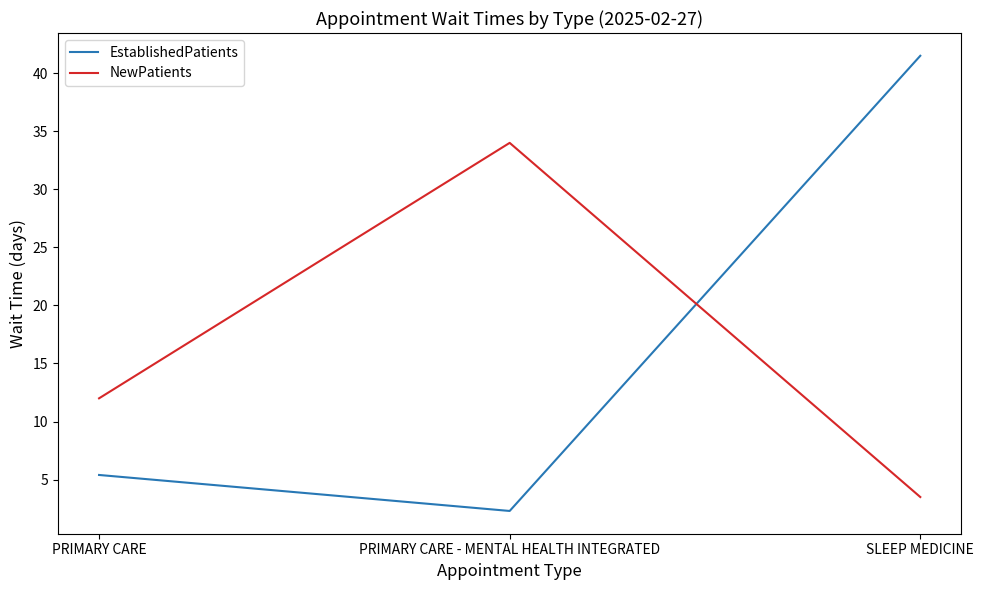

What is the average value of the NewPatients series?

16.5